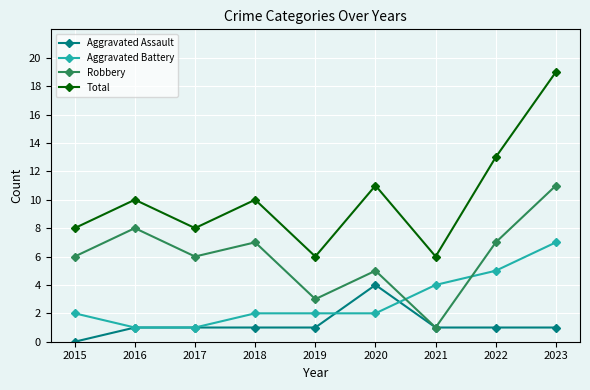

Which series ends up on top after the final intersection of Aggravated Battery and Robbery?

Robbery